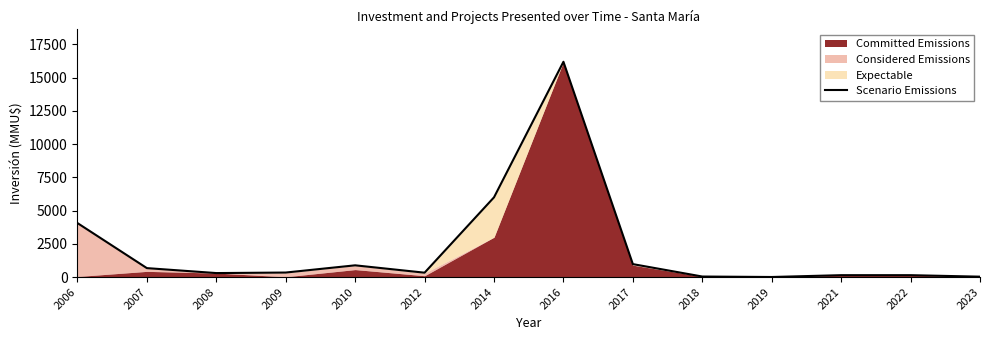

True or false: the data shows 340 at 2009.

True